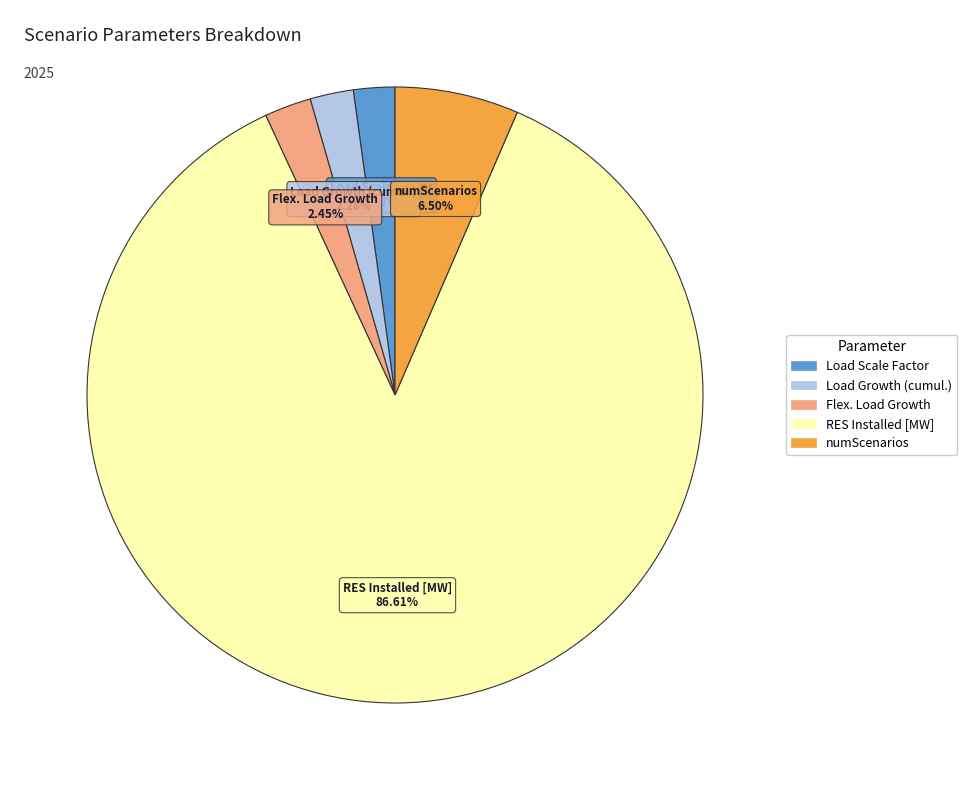

Is there a majority slice in this chart?

Yes